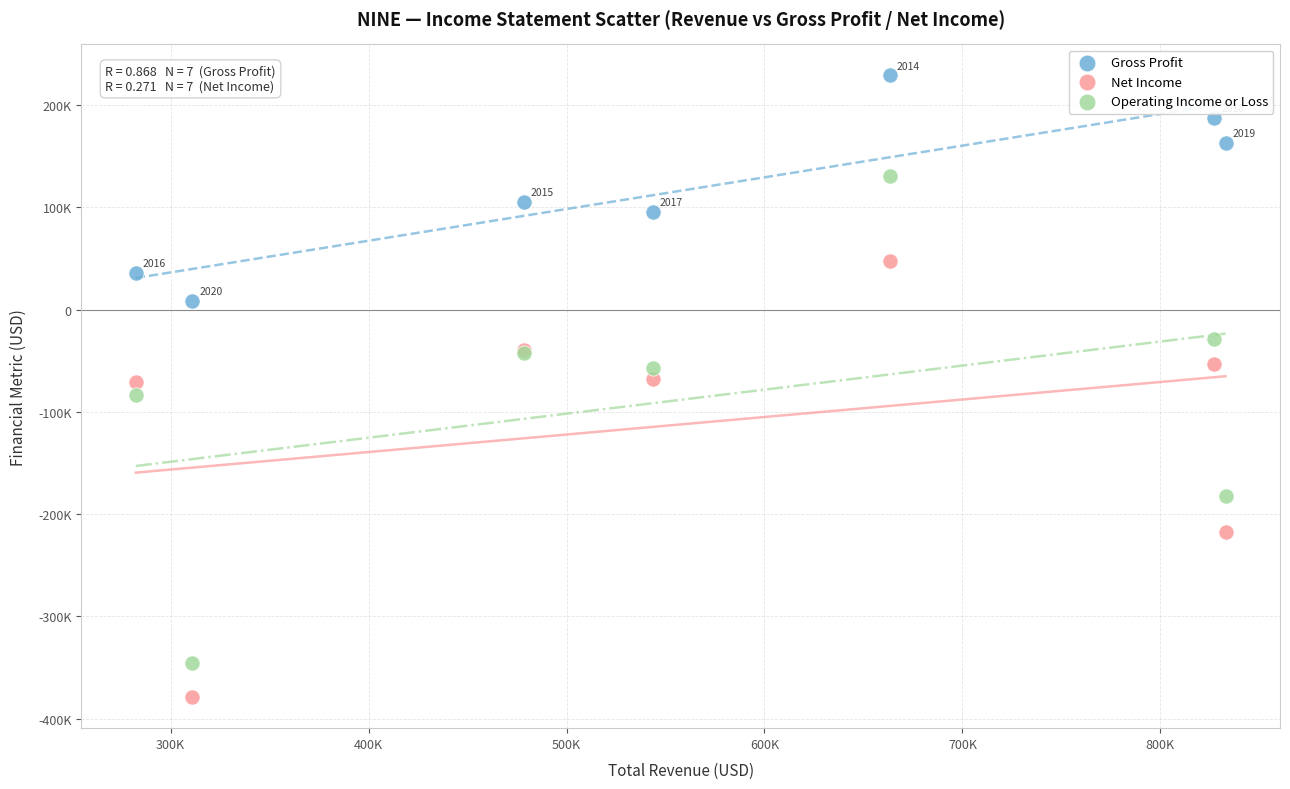

Which series contains the highest Y value?

Gross Profit